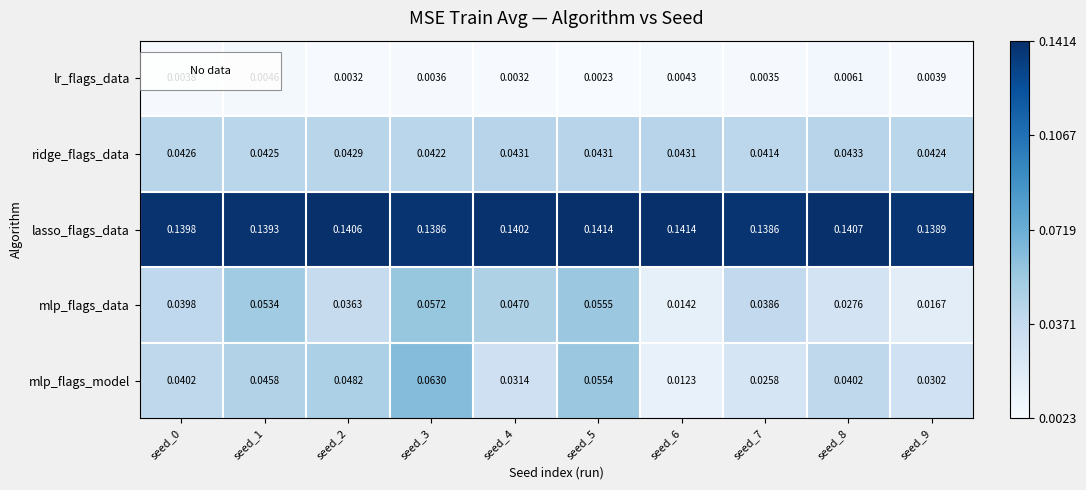

Which series changed the most between seed_3 and seed_6?

mlp_flags_model